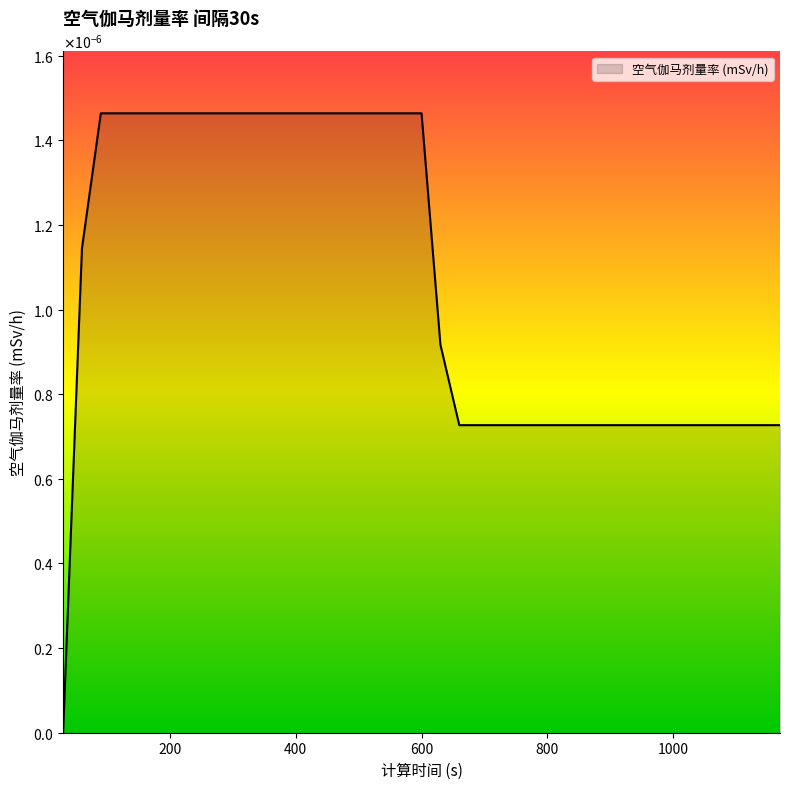

True or false: there are more than 2 points higher than both neighbors.

False